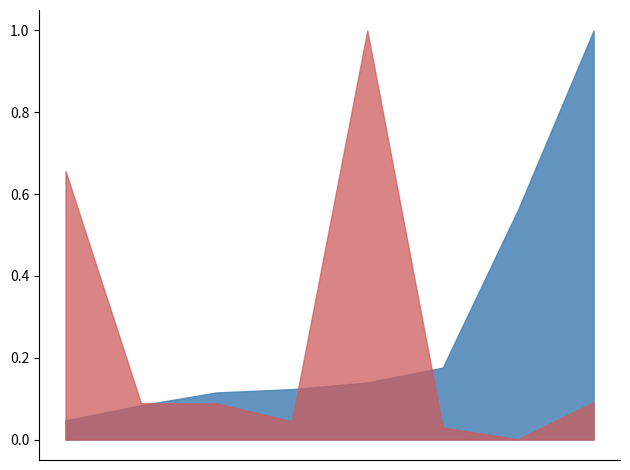

What is the greatest value displayed?

1.0